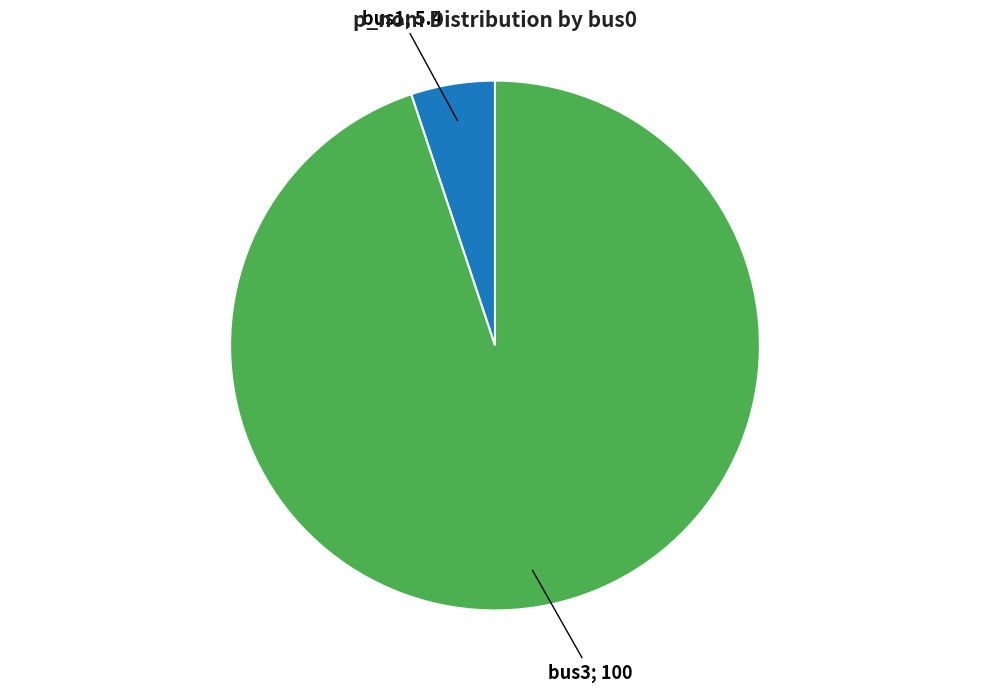

Is there a majority slice in this chart?

Yes